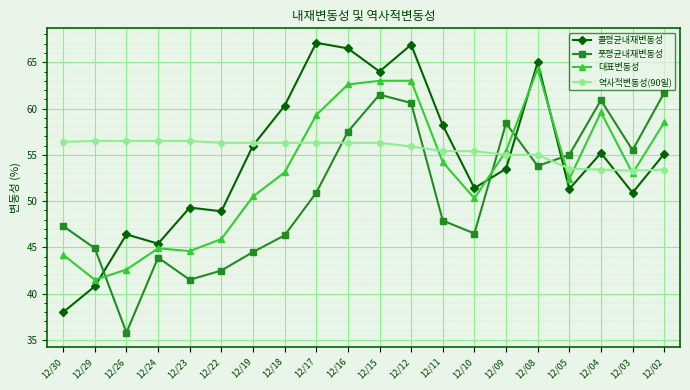

Where is 대표변동성 nearest to the value 52?

12/05